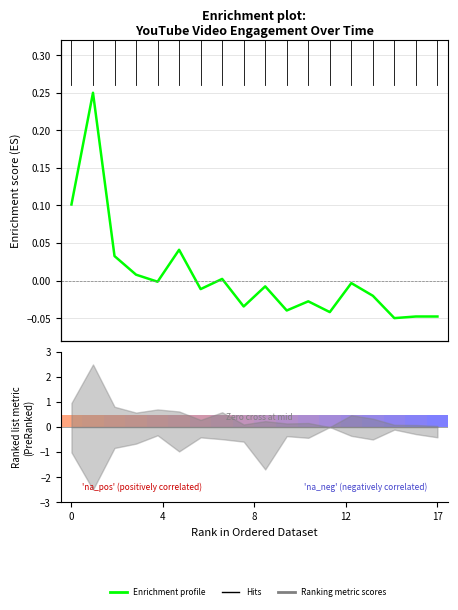

The chart shows a value of -0.0 at 16. True or false?

True